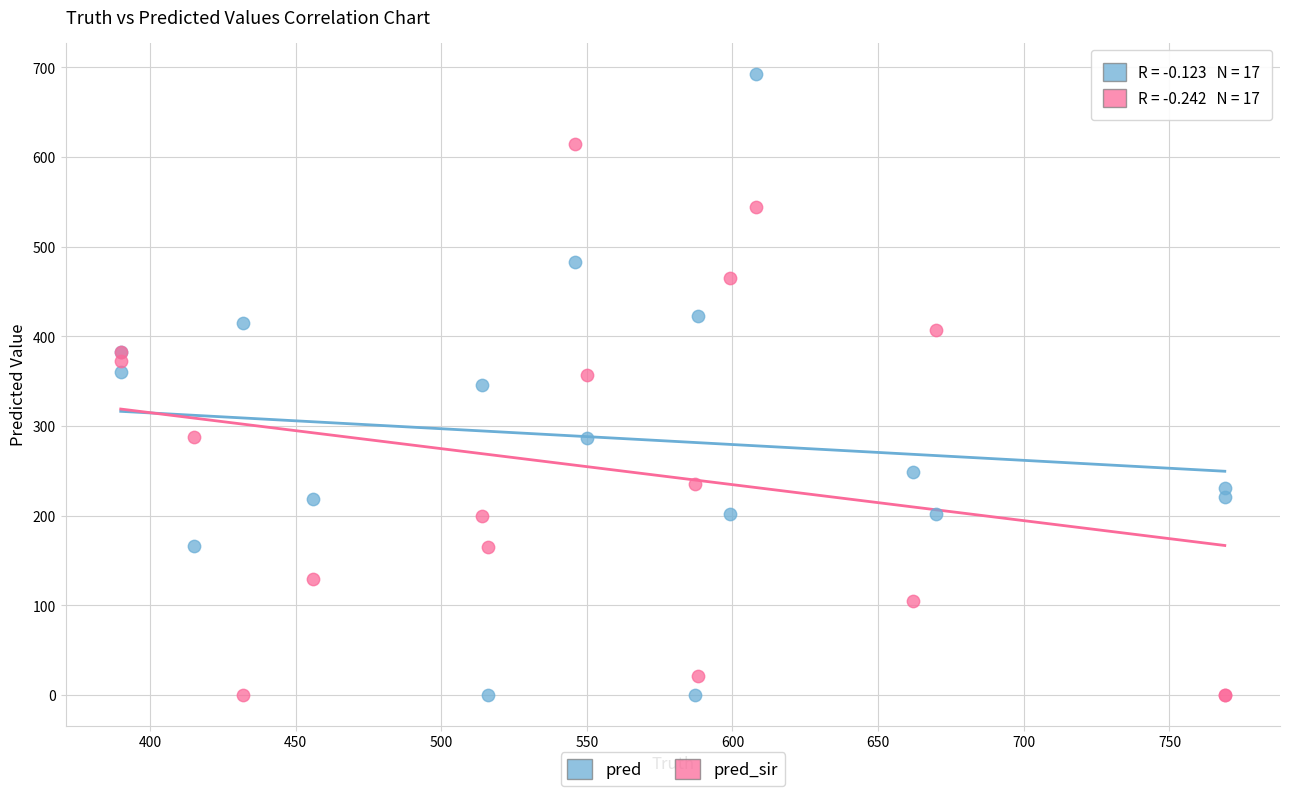

What is the X range (max minus min) for the scatter plot?

379.0